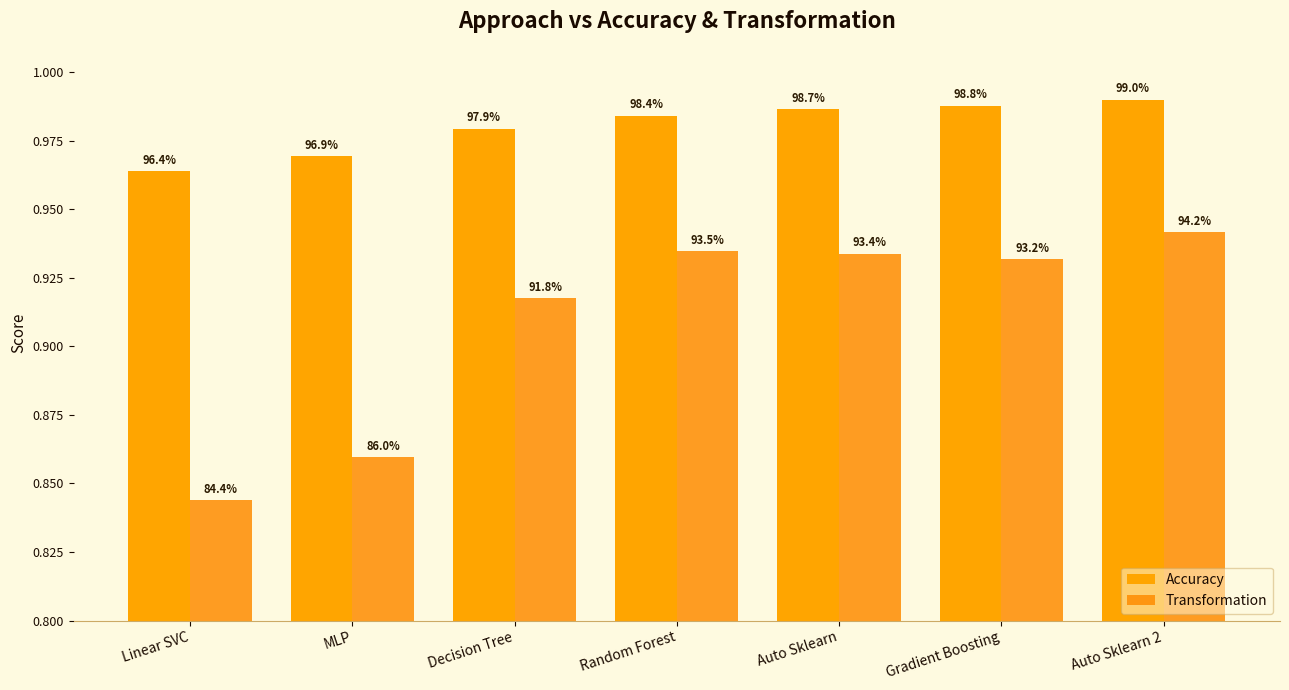

Rank the series at Linear SVC from highest to lowest value.

Accuracy, Transformation